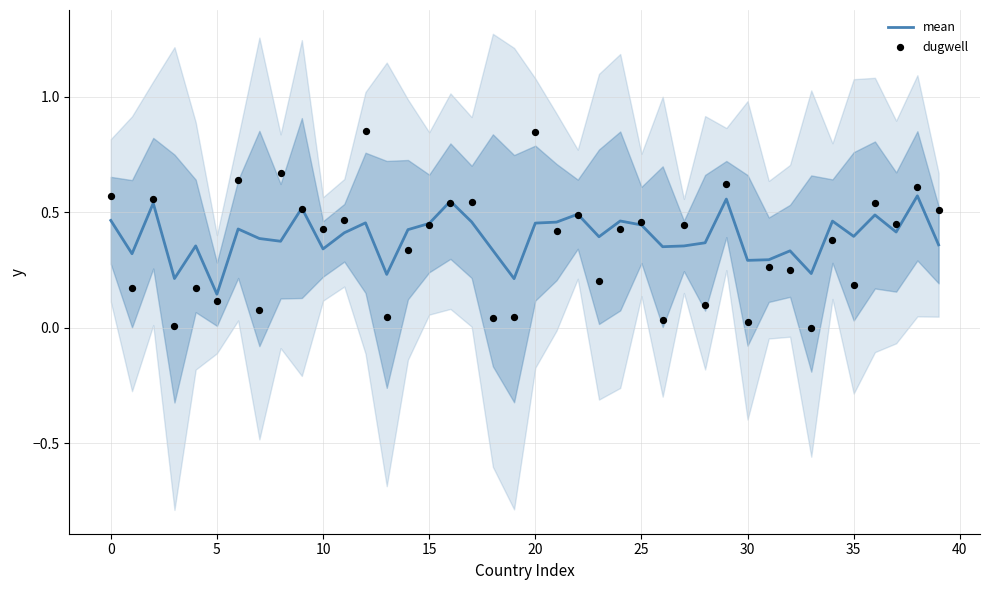

Is the value of mean at 16 greater than the value of dugwell at 27?

Yes